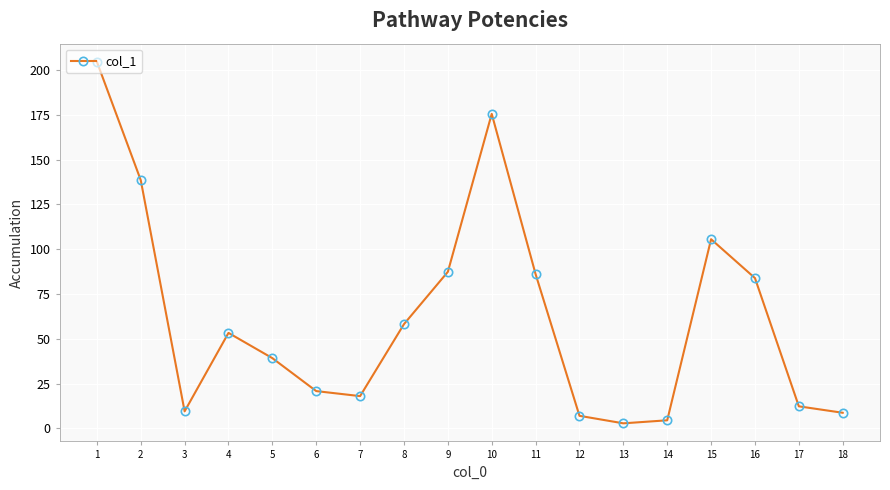

What is the approximate value at 7?

18.0